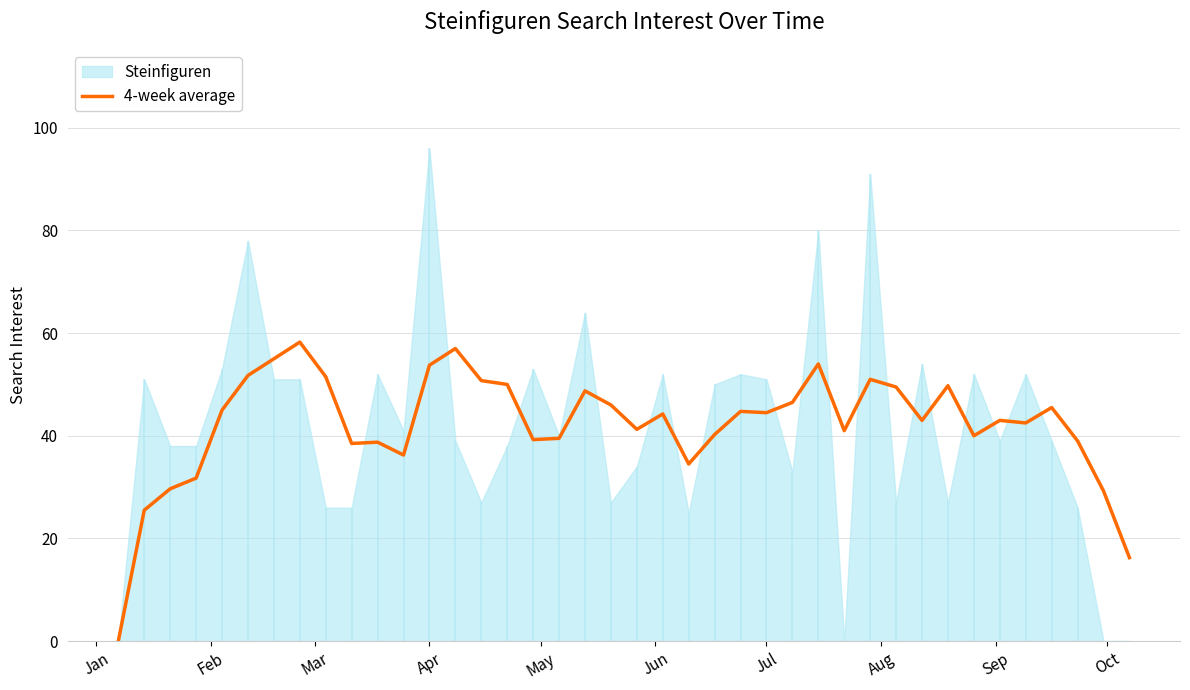

How many points are higher than both their immediate neighbors (excluding endpoints)?

11